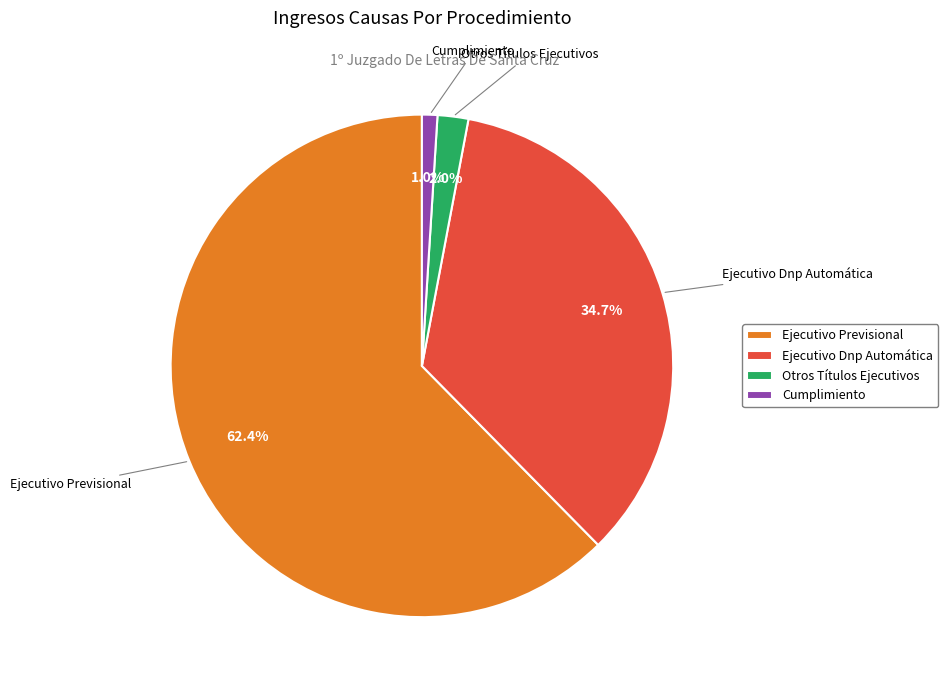

What is the largest slice in the pie chart?

Ejecutivo Previsional